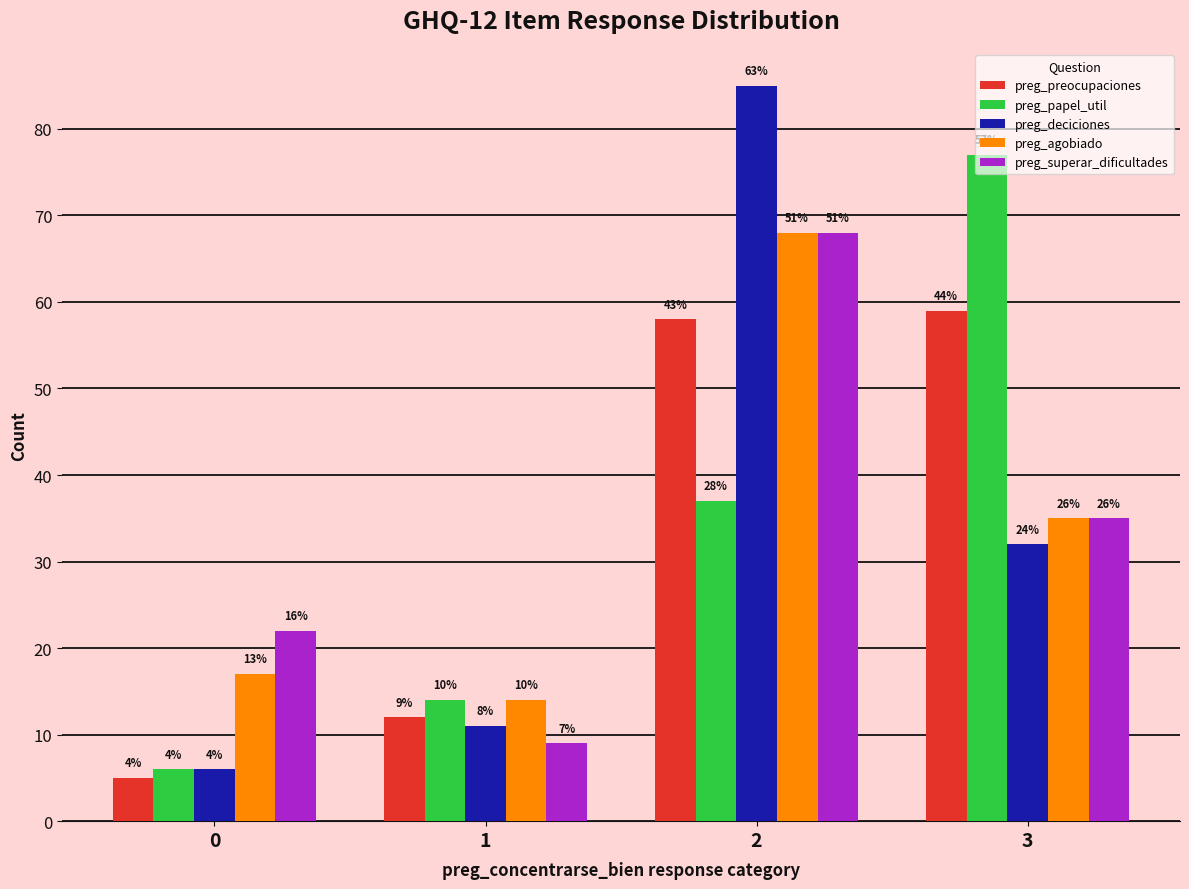

The value of preg_preocupaciones at 3 is 19. True or false?

False